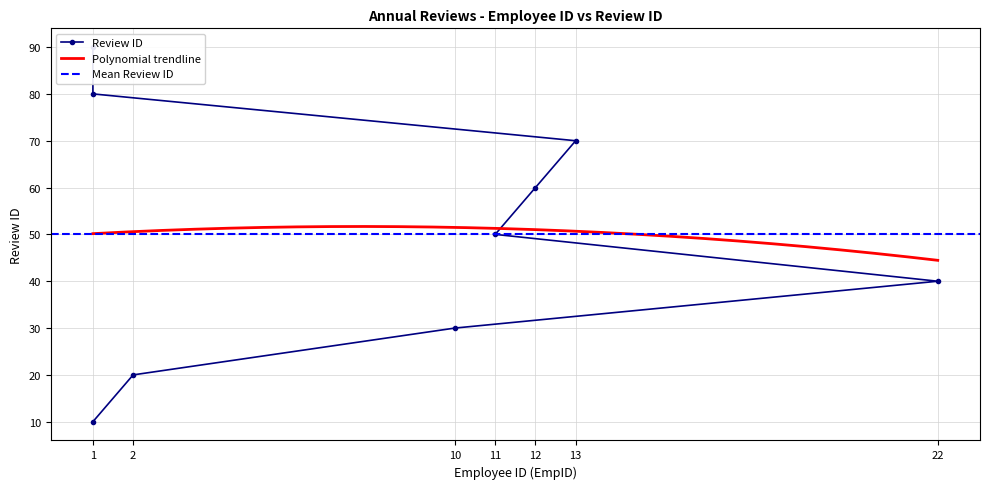

What is the label of the 9th point from the right?

1